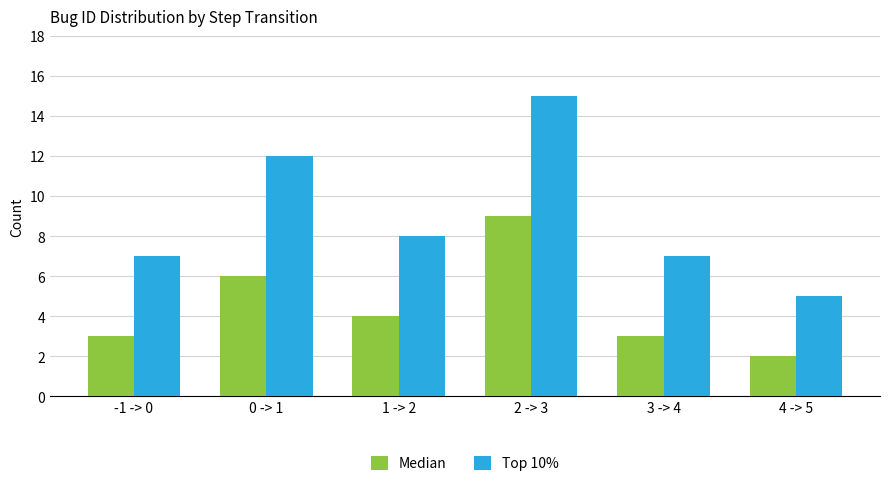

The value of Top 10% at 3 -> 4 is 10. True or false?

False